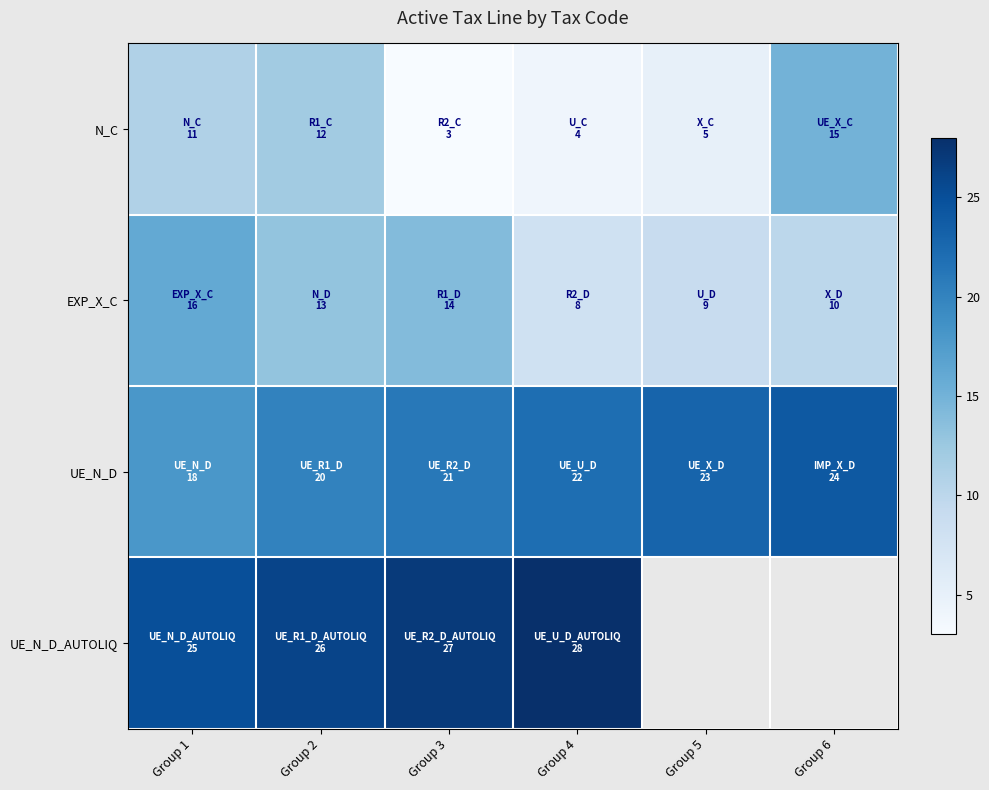

Read the N_C value at Group 6.

15.0